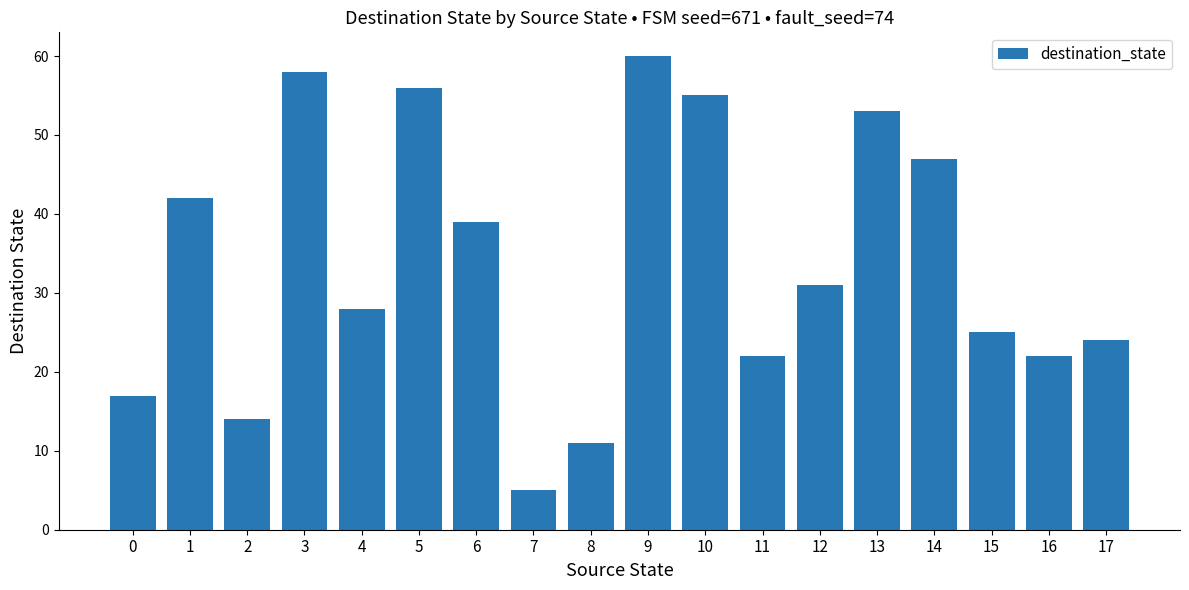

Does the chart contain stacked bars?

No